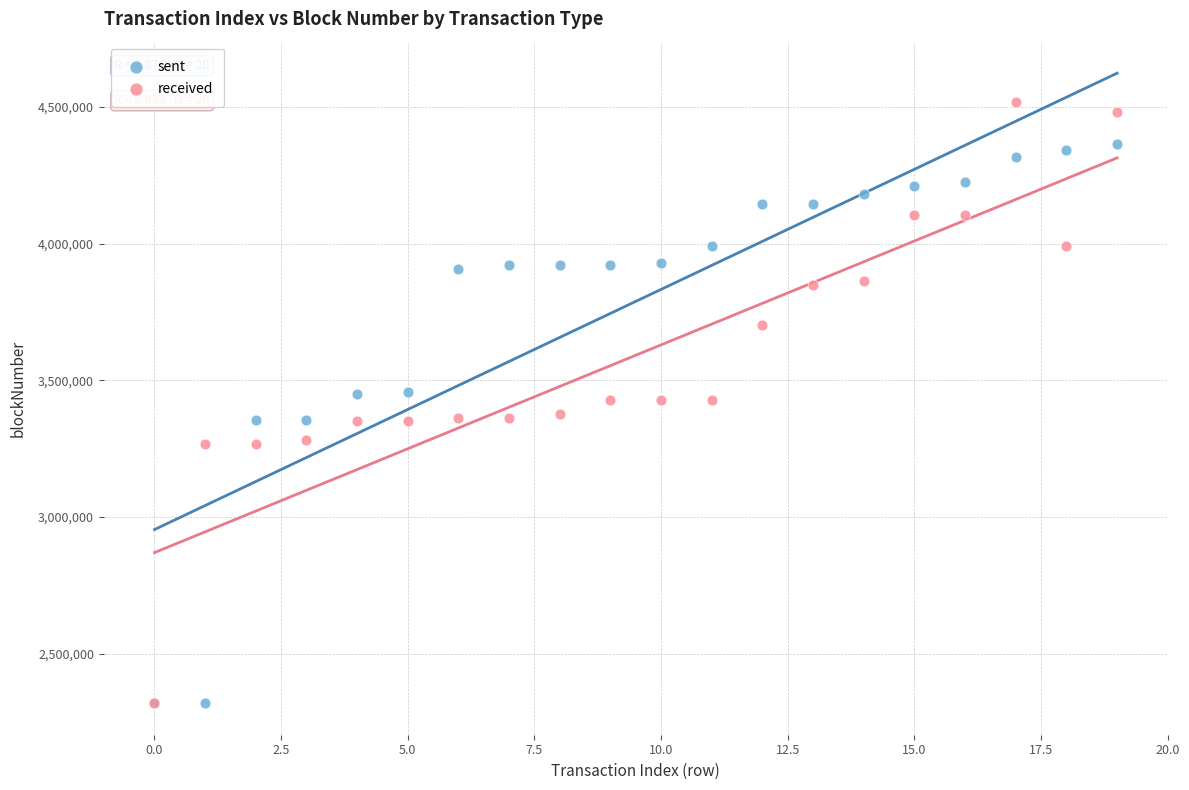

What are all the series names shown in the legend?

sent, received